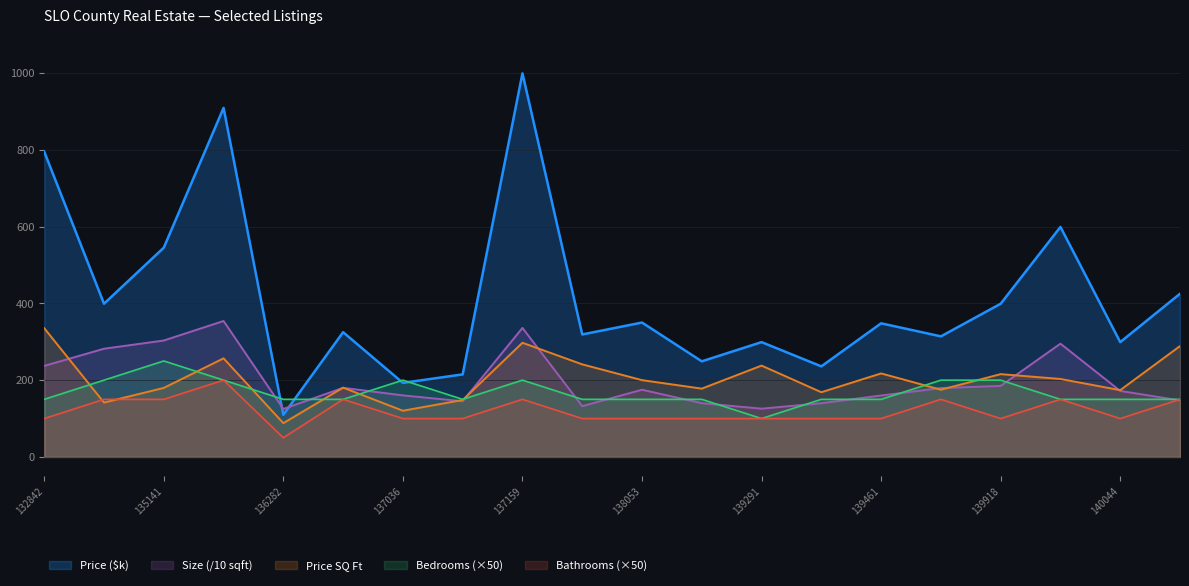

Count the Bedrooms values in the range 150 to 200.

18